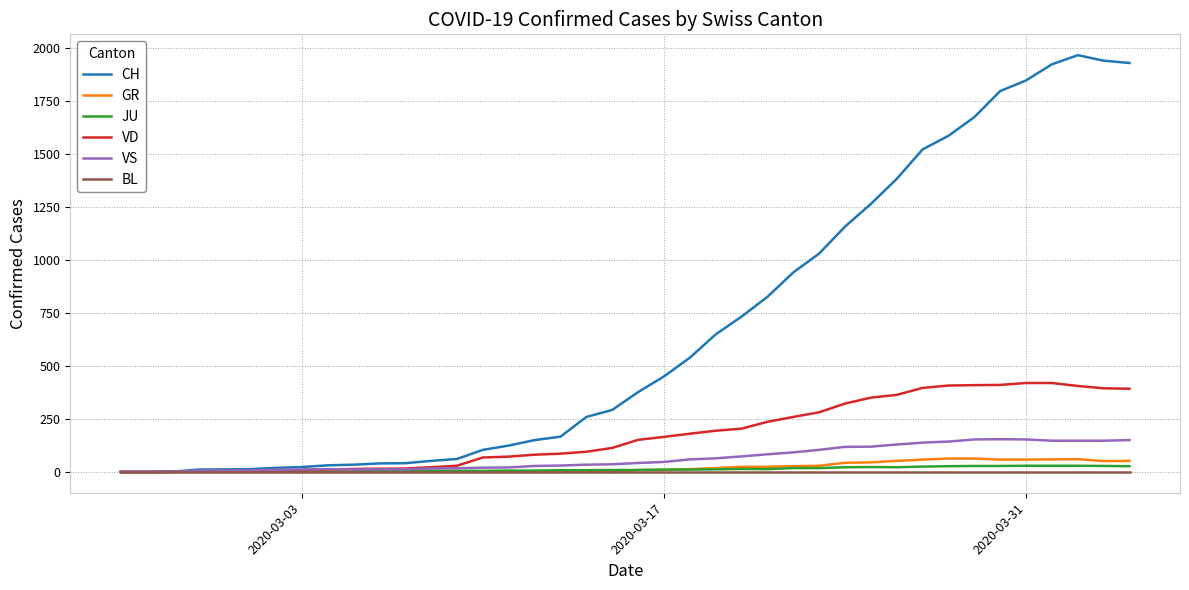

What is the maximum value shown in the chart?

1964